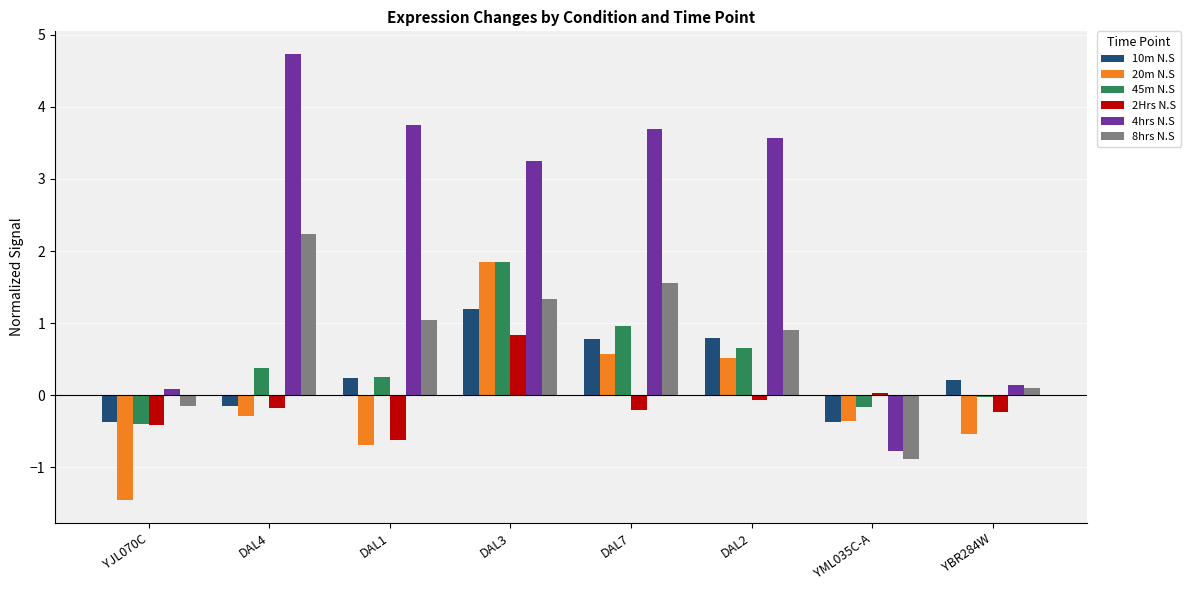

What is the value of the 4hrs N.S bar at the 6th from the left?

3.6